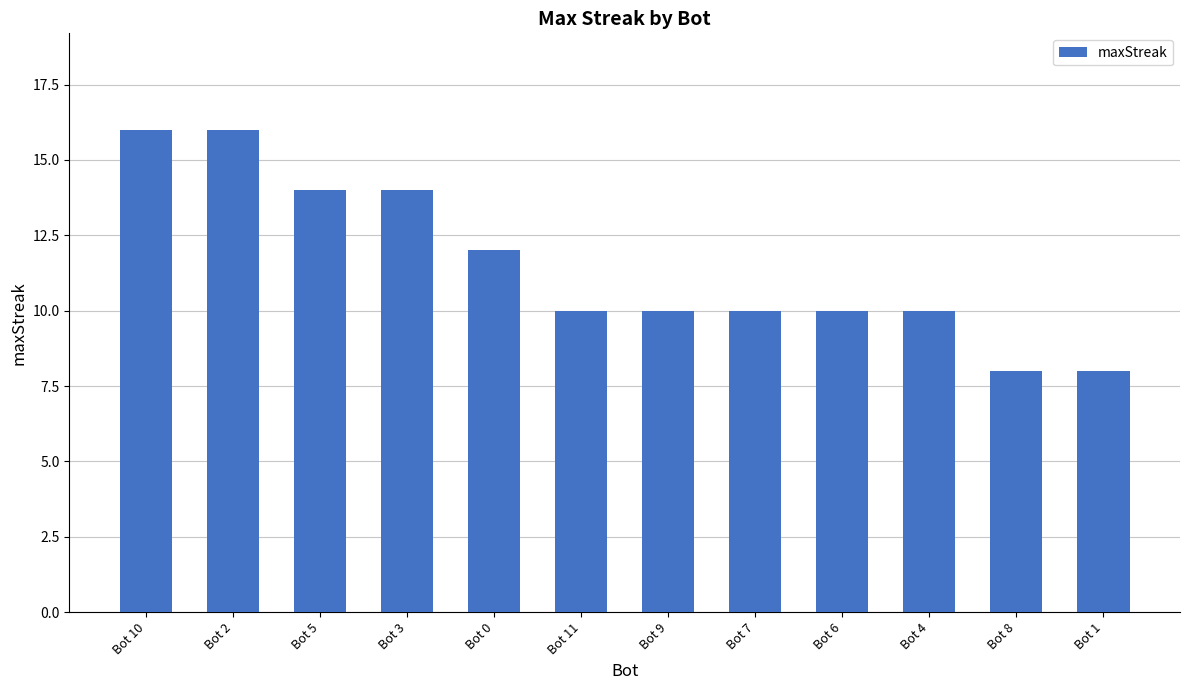

Where is the data nearest to the value 12?

Bot 0